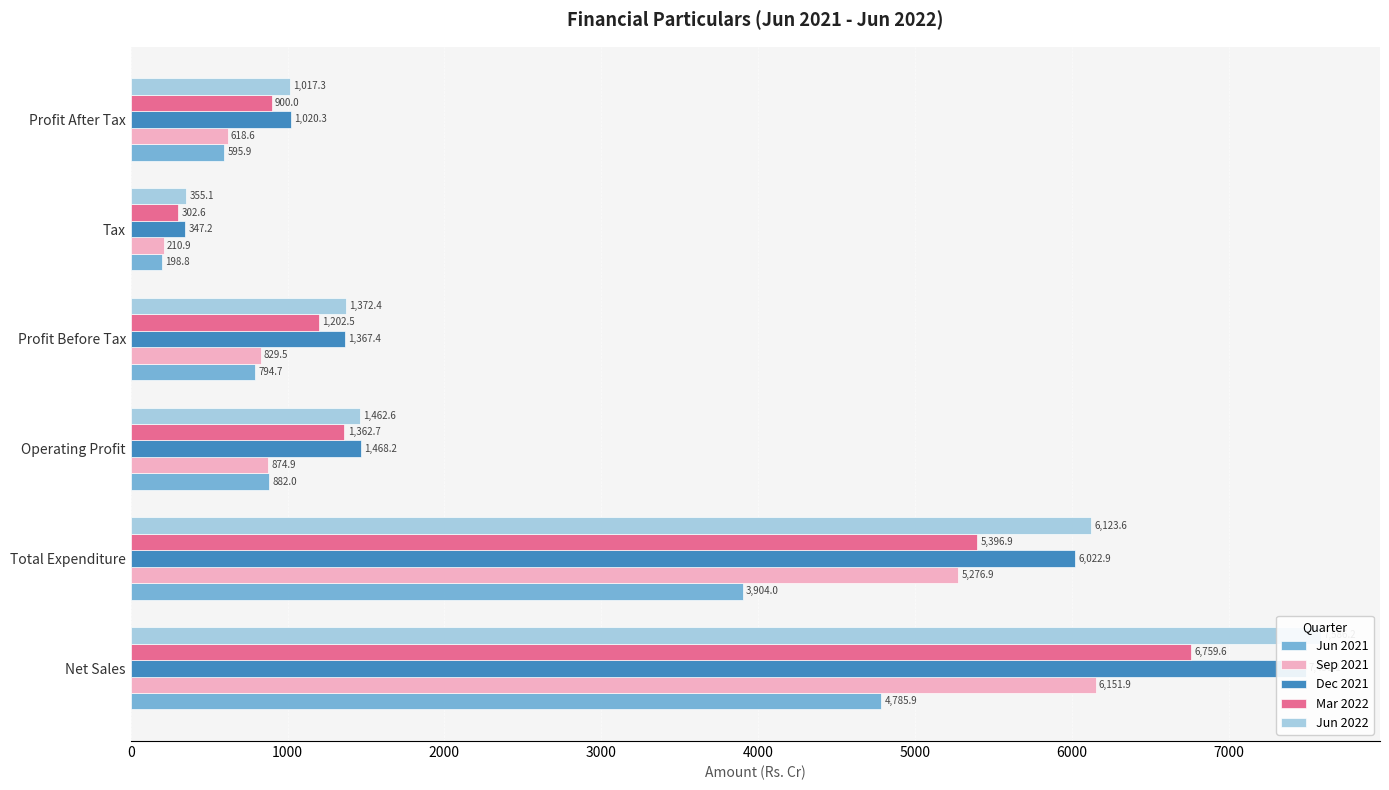

What is the total value across all series at Profit After Tax?

4152.0